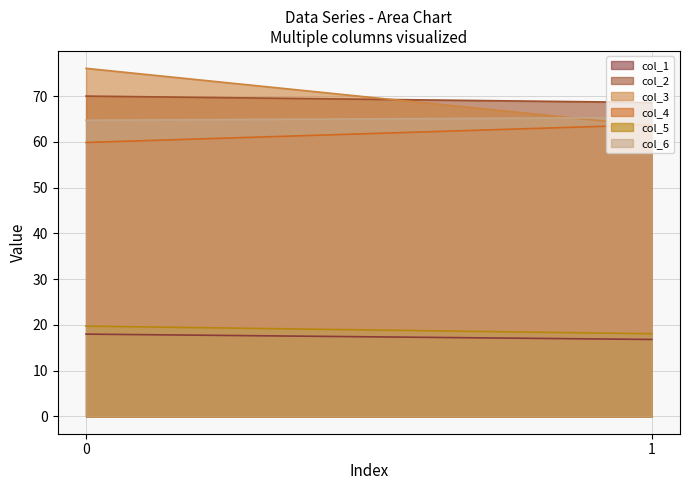

Reading left to right, transcribe all the data shown in this chart.

col_1: 18.0	16.8
col_2: 70.0	68.6
col_3: 76.1	63.5
col_4: 59.9	63.7
col_5: 19.7	18.0
col_6: 64.7	65.3